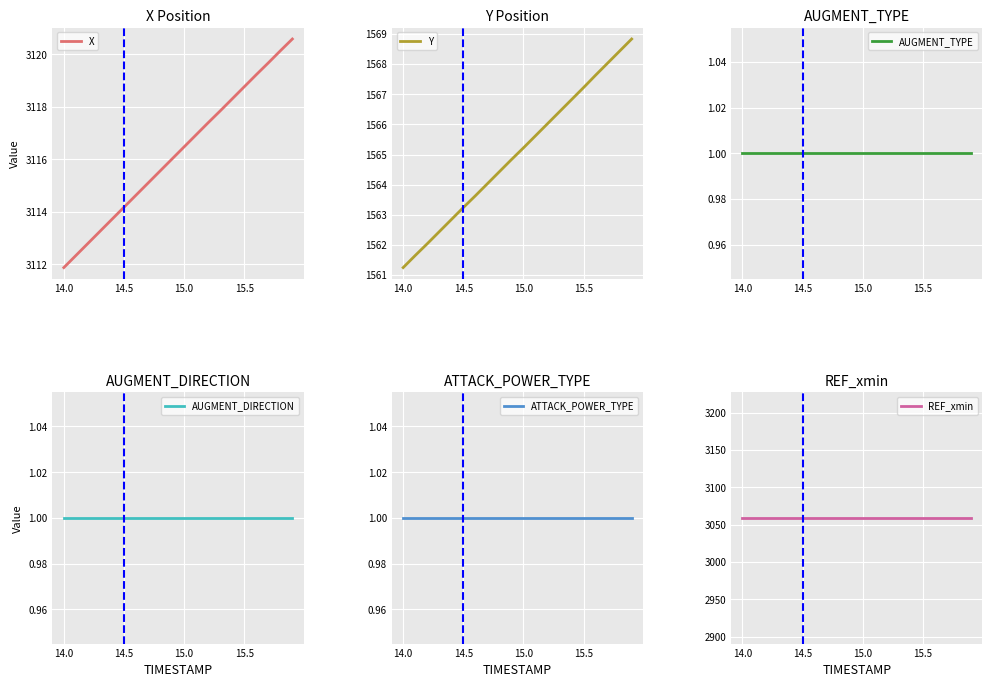

What is the maximum value for Y?

1568.8